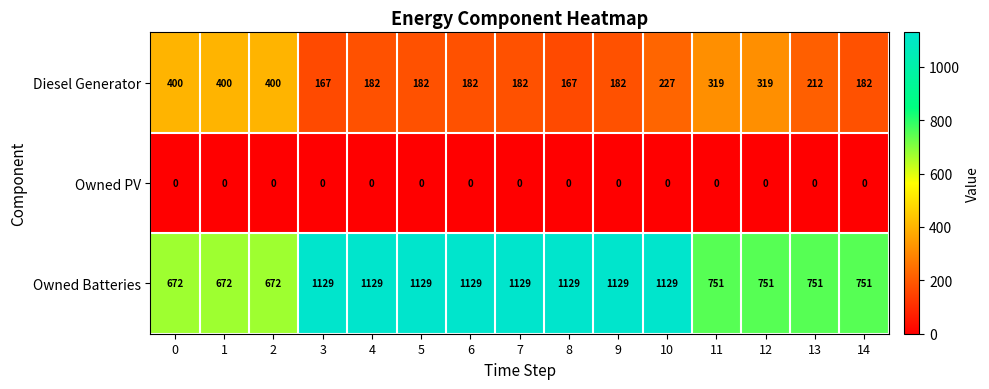

Rank the series by their average value, from lowest to highest.

Owned PV, Diesel Generator, Owned Batteries